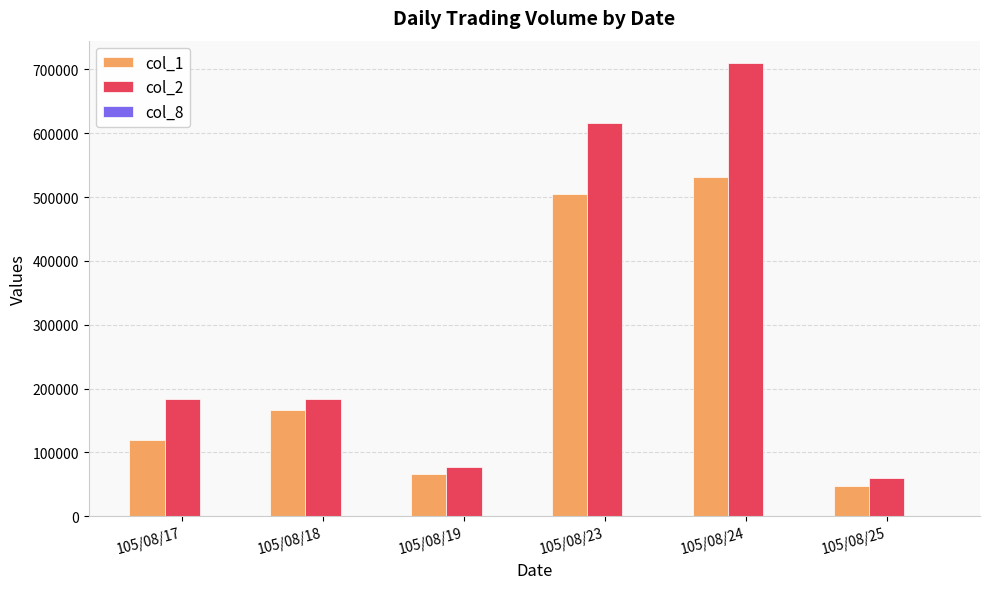

What is the maximum value shown in the chart?

709390